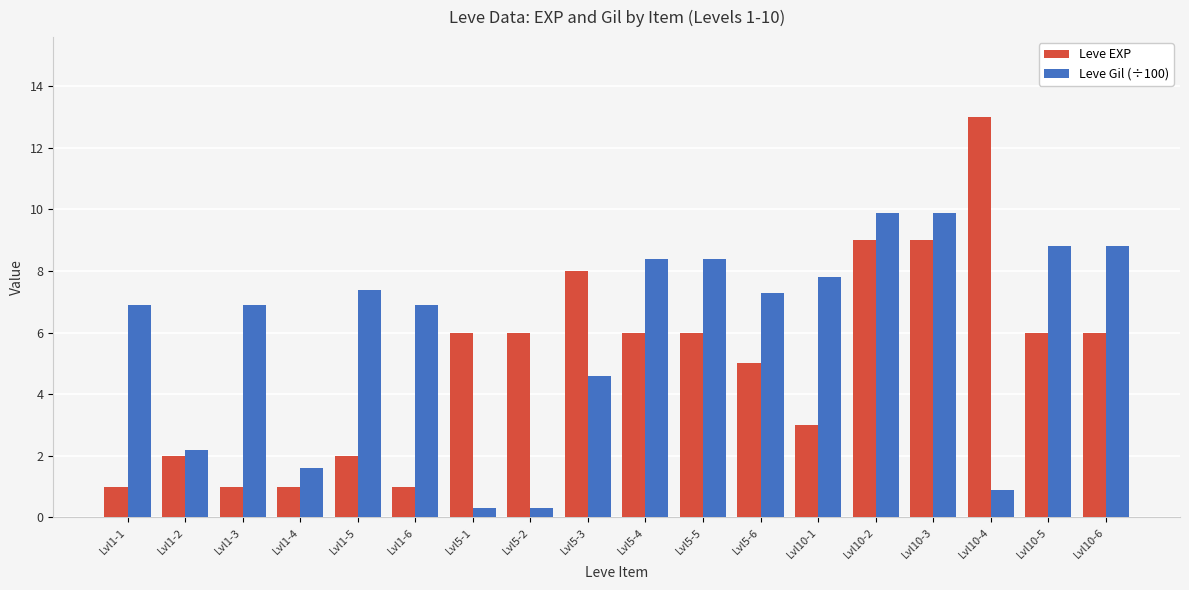

Reading left to right, transcribe all the data shown in this chart.

Leve EXP: 1.0	2.0	1.0	1.0	2.0	1.0	6.0	6.0	8.0	6.0	6.0	5.0	3.0	9.0	9.0	13.0	6.0	6.0
Leve Gil (÷100): 6.9	2.2	6.9	1.6	7.4	6.9	0.3	0.3	4.6	8.4	8.4	7.3	7.8	9.9	9.9	0.9	8.8	8.8